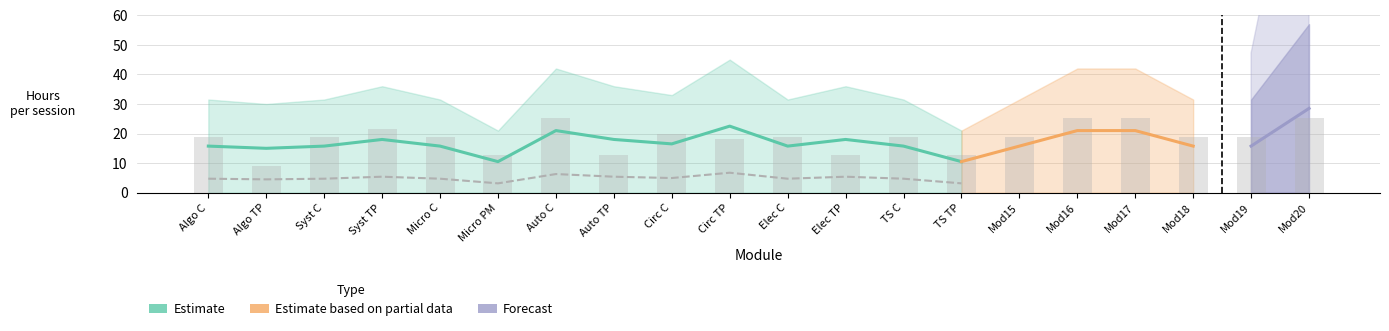

The value of TD_values at 10 is 5.8. True or false?

False